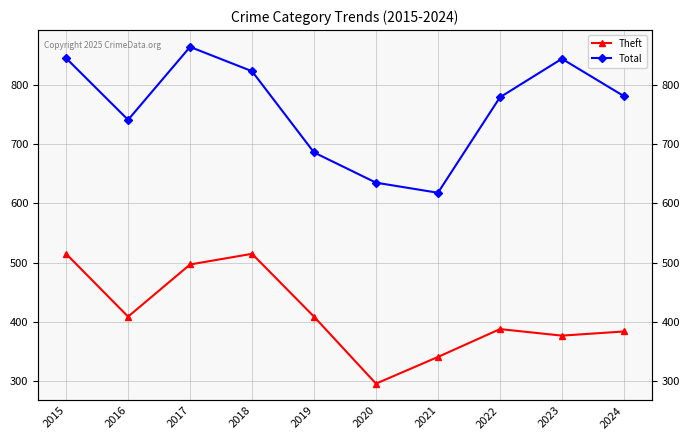

Is the value of Theft at 2020 greater than the value of Total at 2022?

No